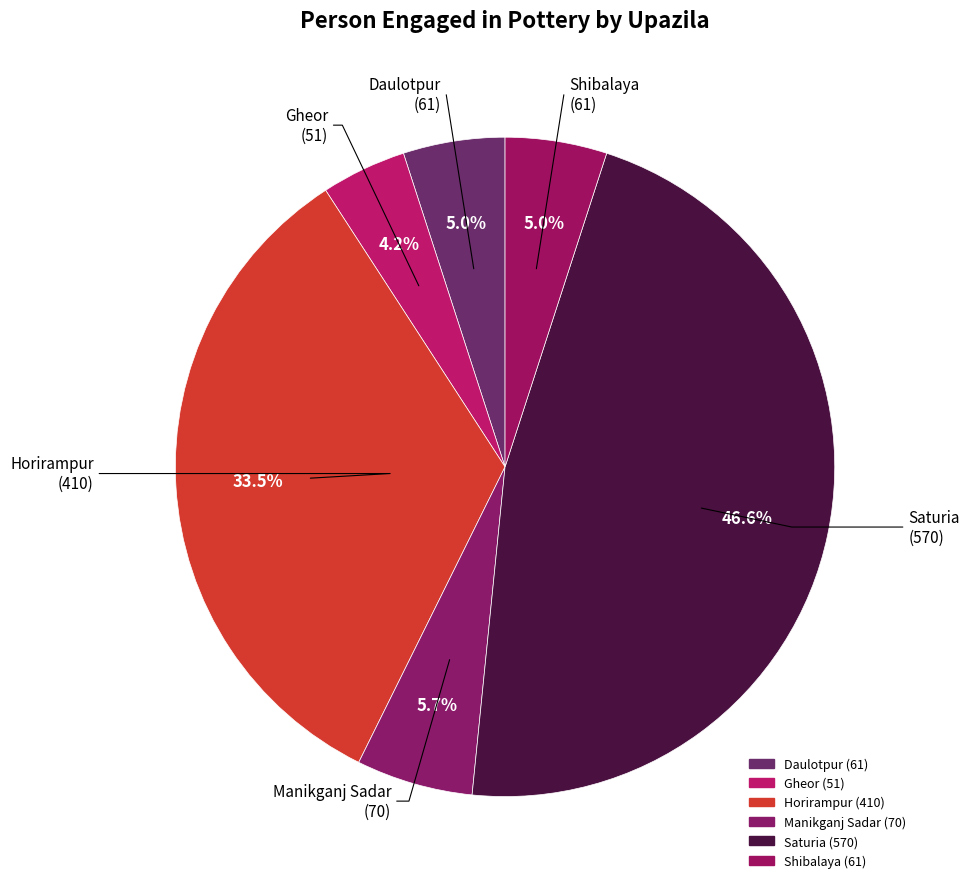

Count the number of slices in the pie.

6